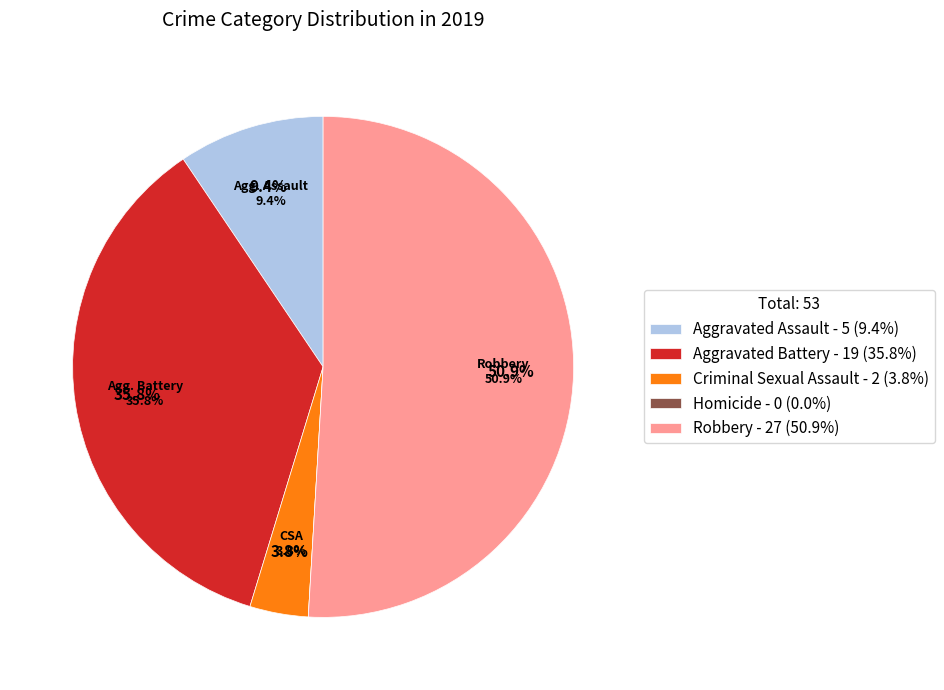

What is the change in value from Criminal Sexual Assault to Robbery?

+25